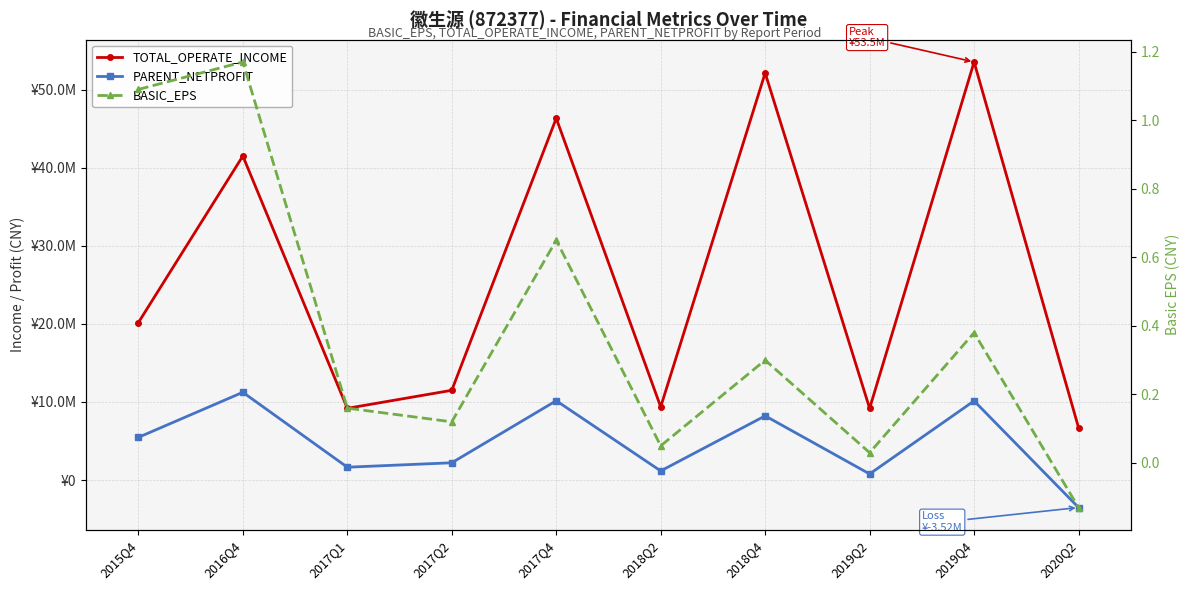

How many interior local peaks does the PARENT_NETPROFIT series have?

4